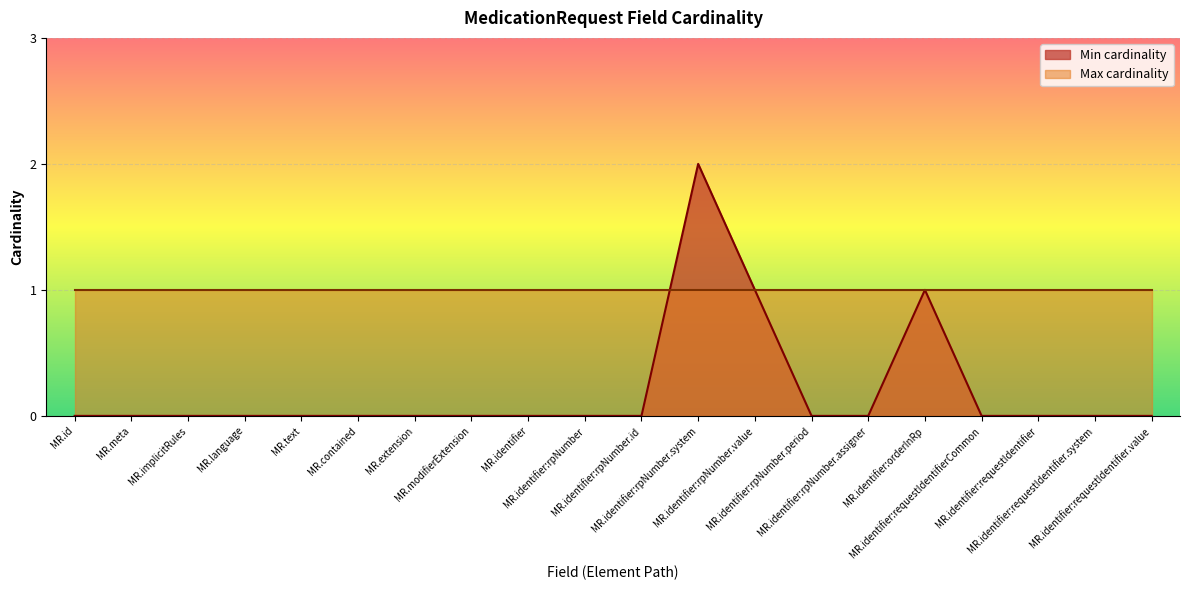

How many points are higher than both their immediate neighbors (excluding endpoints)?

2